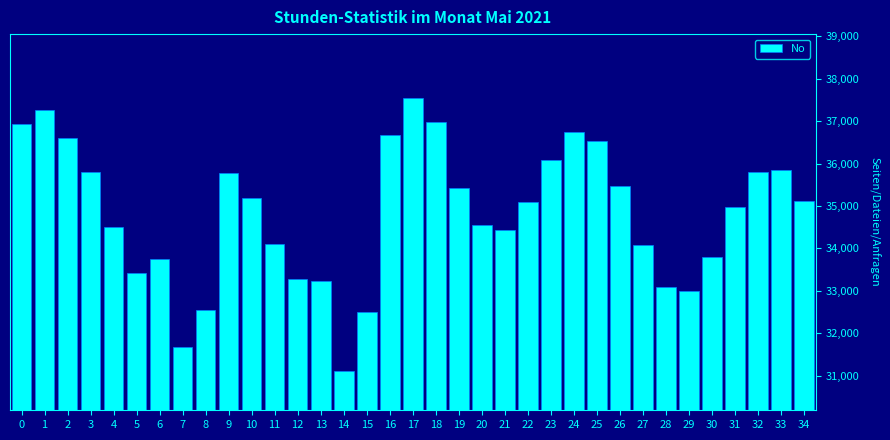

What is the value of the 29th bar from the left?

33091.3